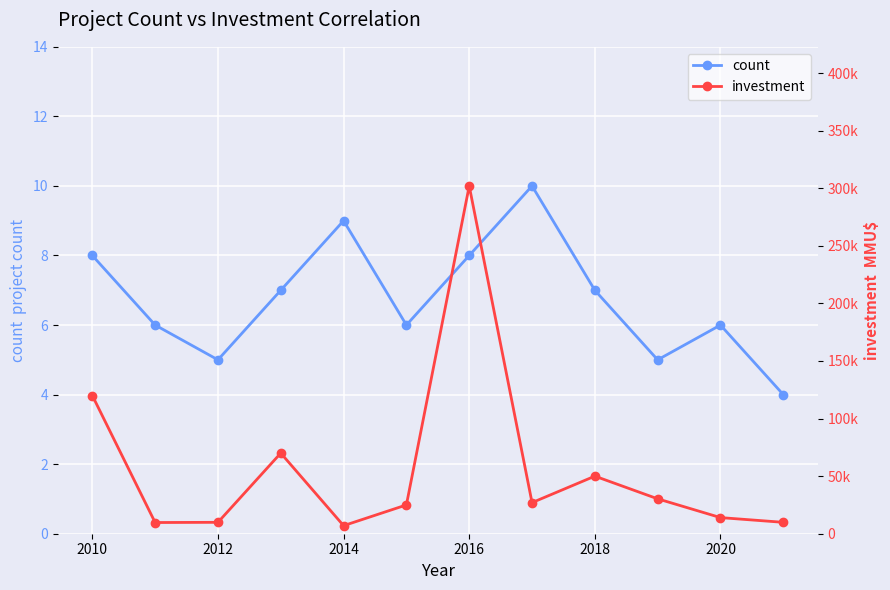

At which category does count reach its first local peak?

2014